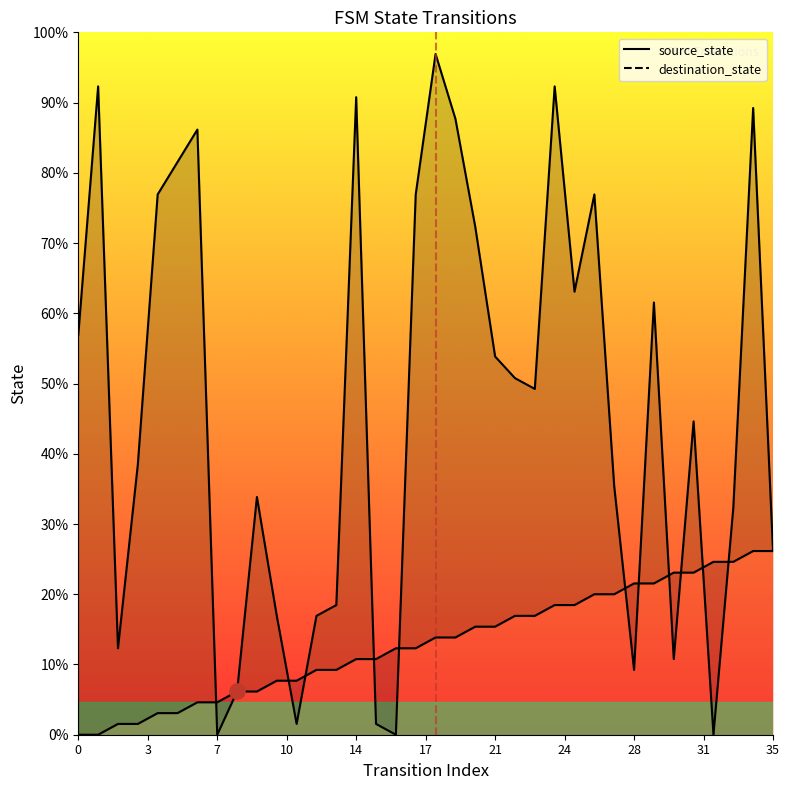

Which series has the largest total across all categories?

destination_state